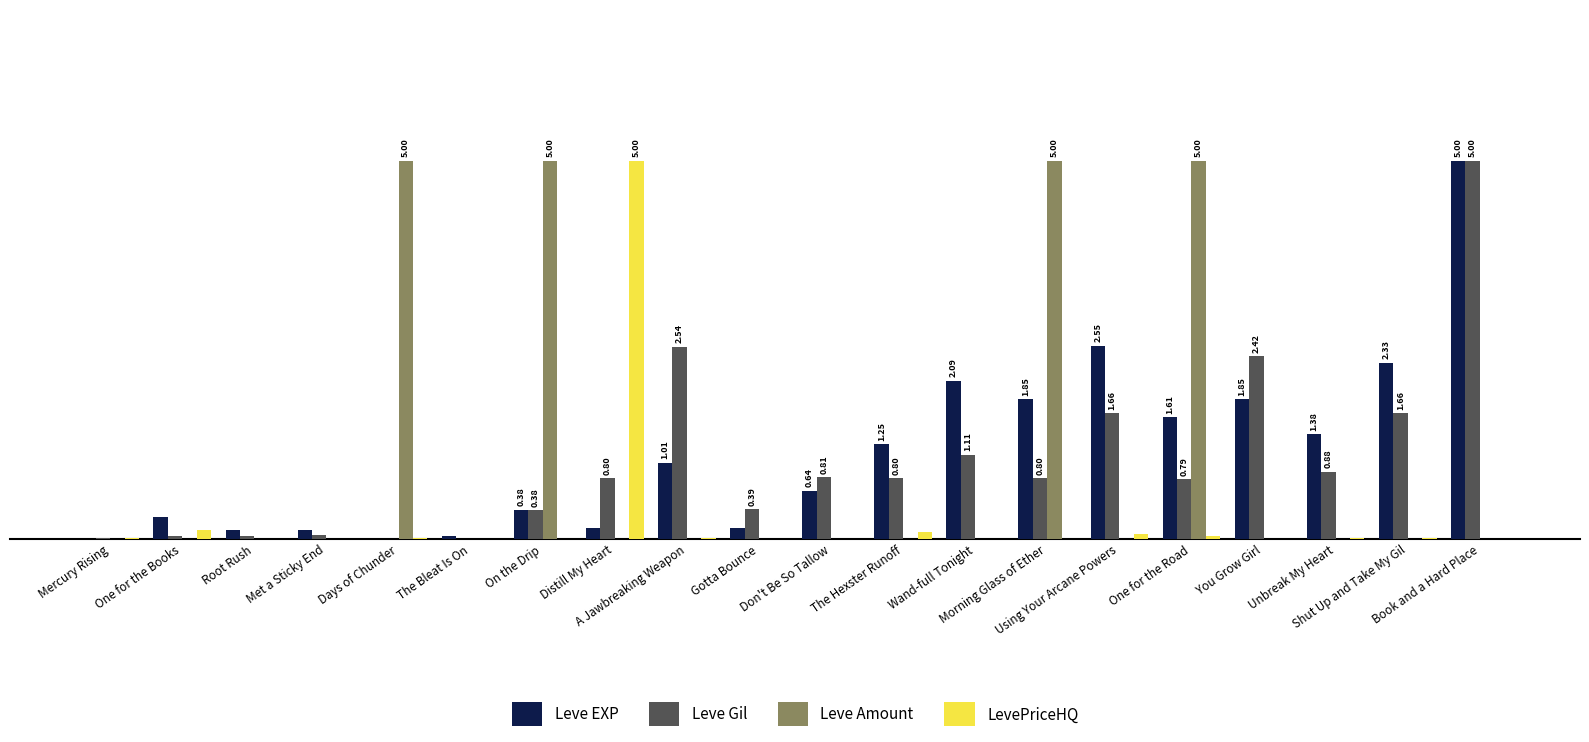

What are all the series names shown in the legend?

Leve EXP, Leve Gil, Leve Amount, LevePriceHQ